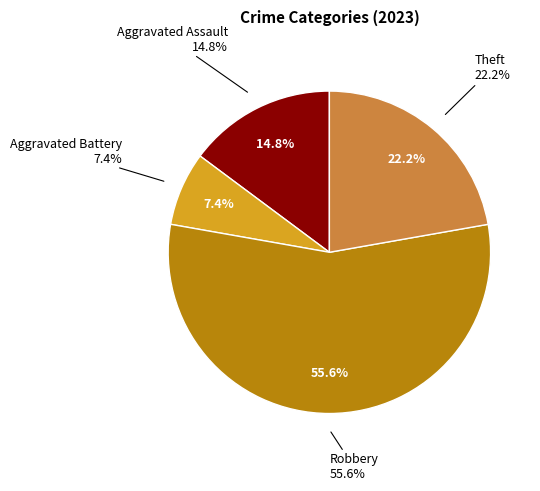

What percentage is NOT represented by Aggravated Battery?

92.6%